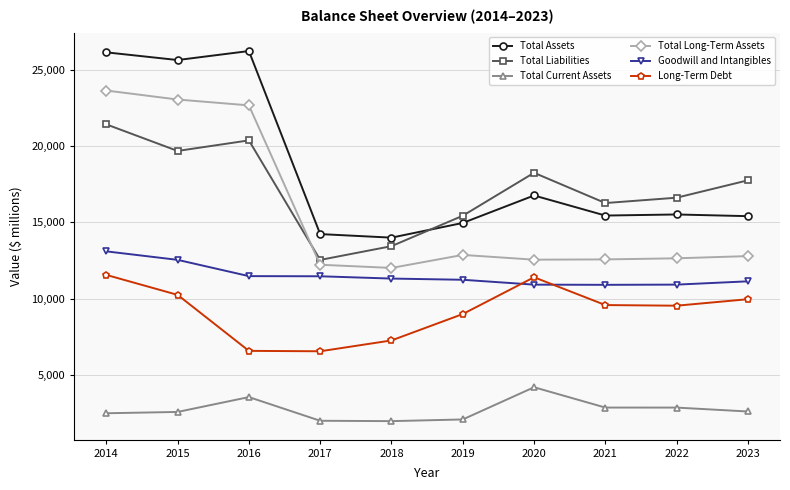

True or false: Long-Term Debt and Goodwill and Intangibles cross at least once.

True